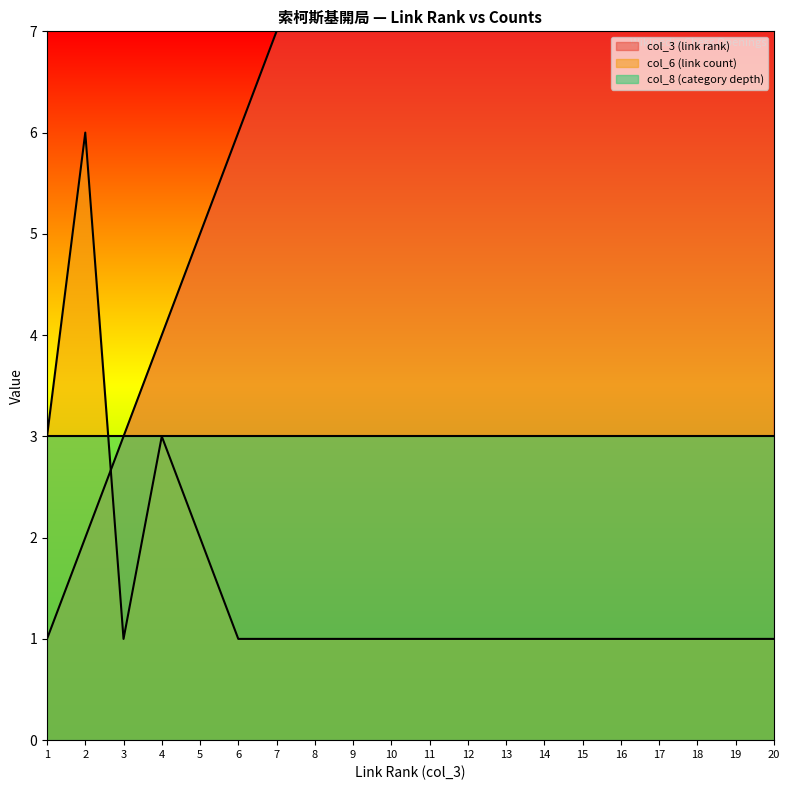

Which series has the widest spread of values?

col_3 (link rank)